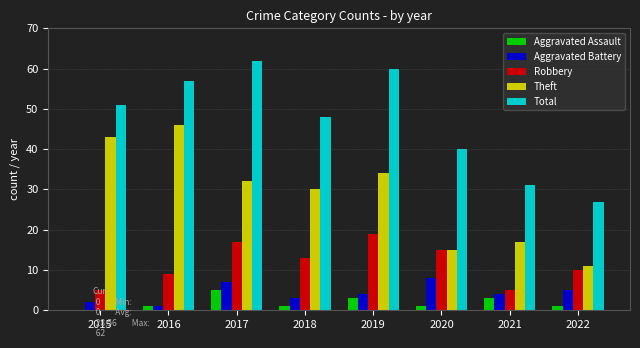

Count the number of categories in the chart.

8